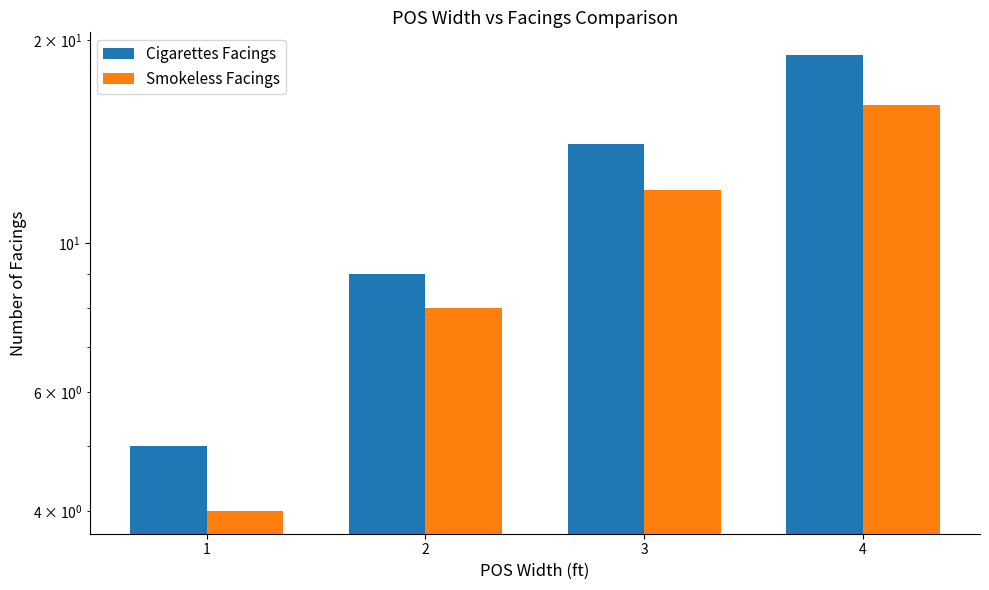

At which label does Smokeless Facings reach its minimum?

1